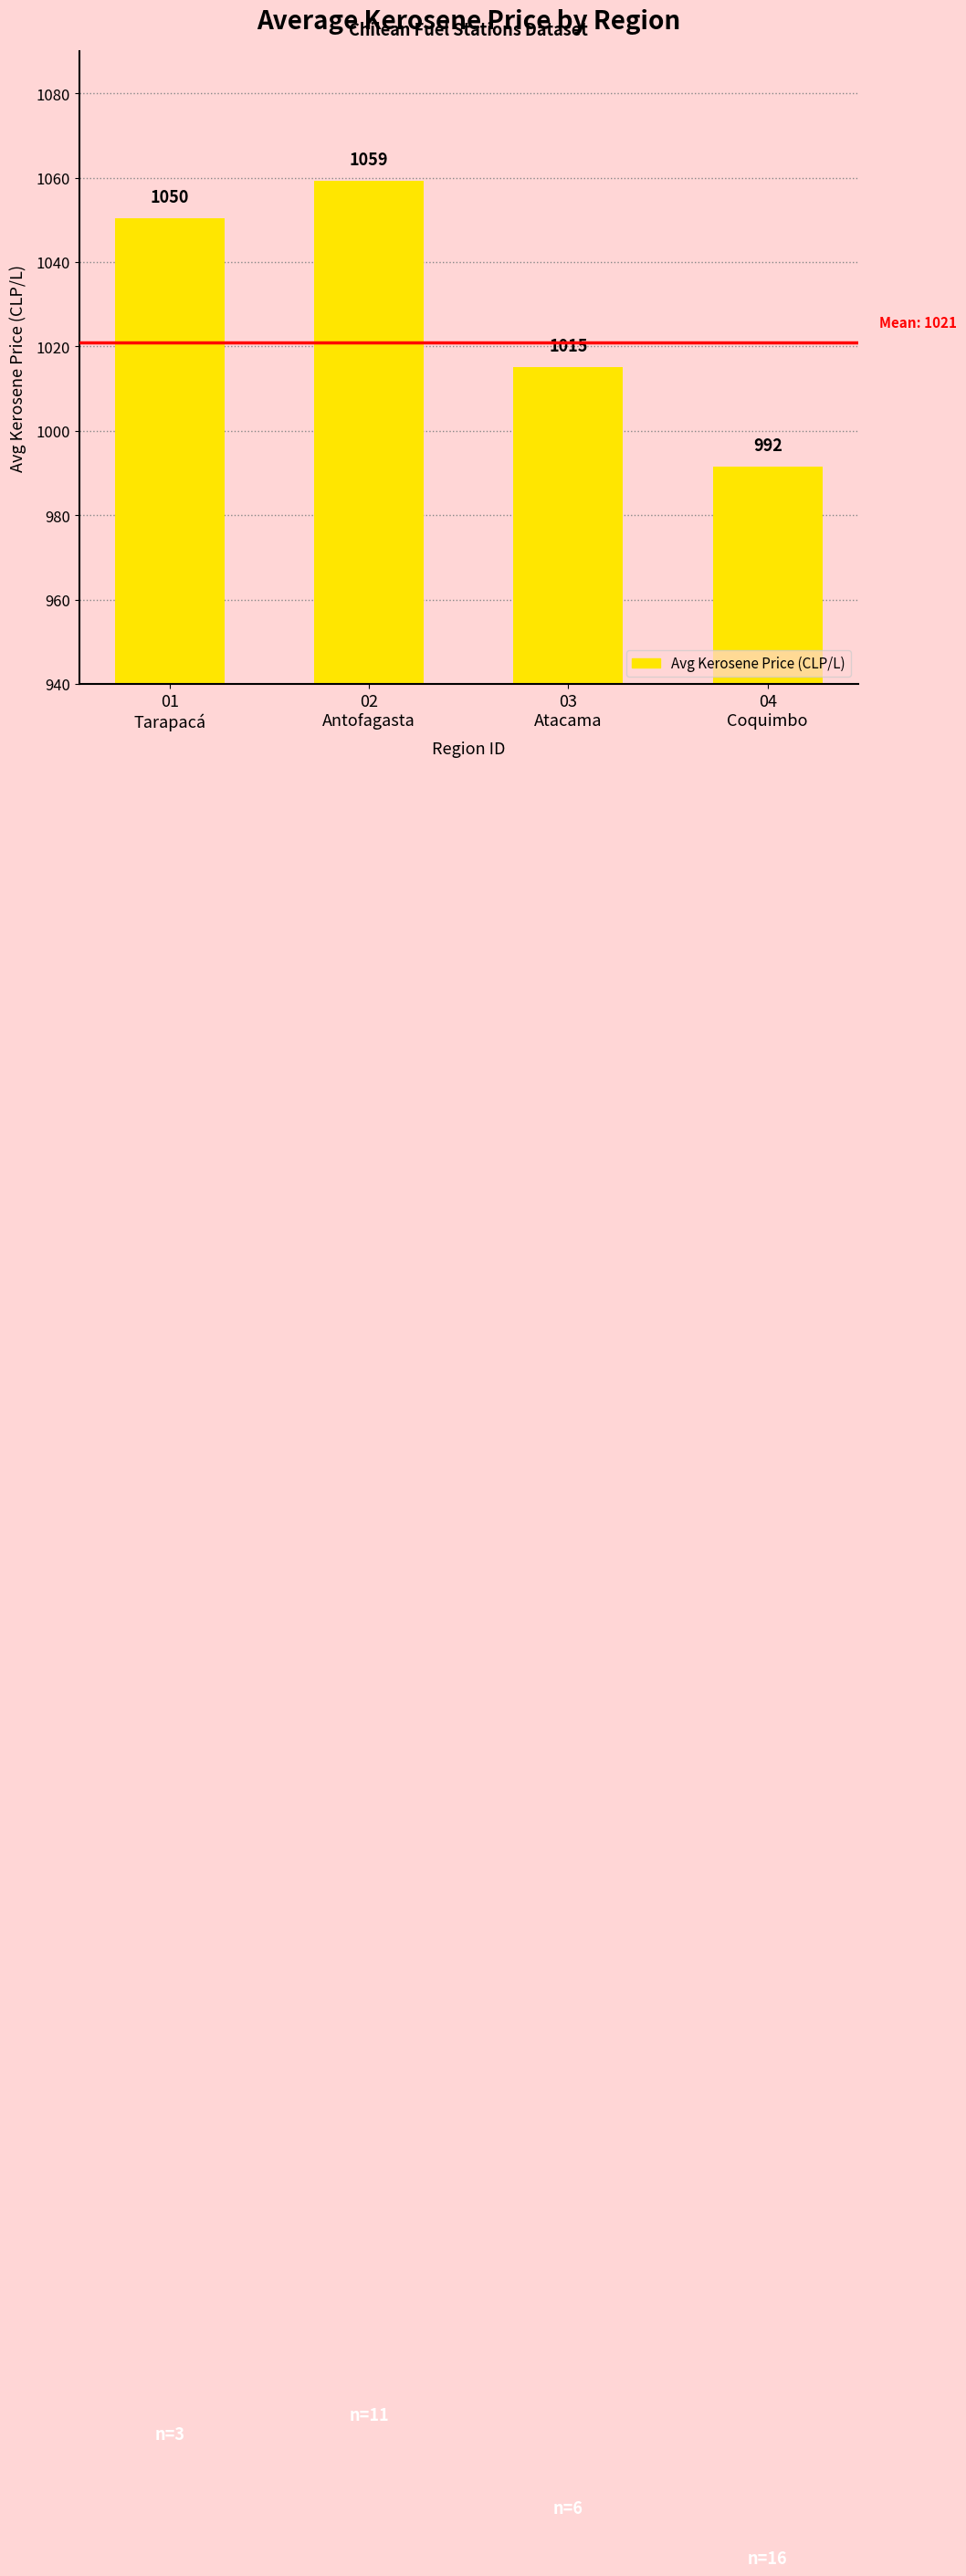

Which has a higher value, 01
Tarapacá or 02
Antofagasta?

02
Antofagasta